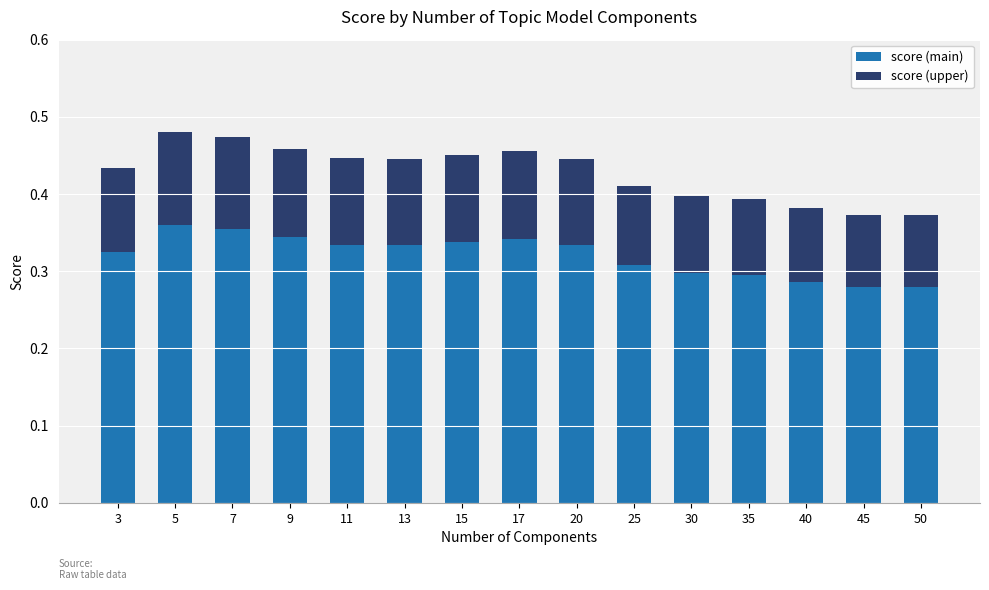

Count the score (main) values in the range 0 to 1.

15